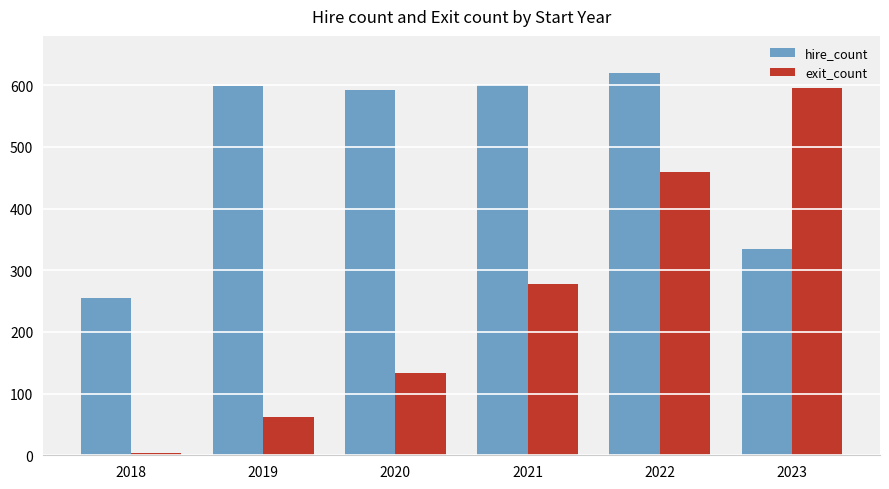

List the series in order of their overall mean, lowest first.

exit_count, hire_count